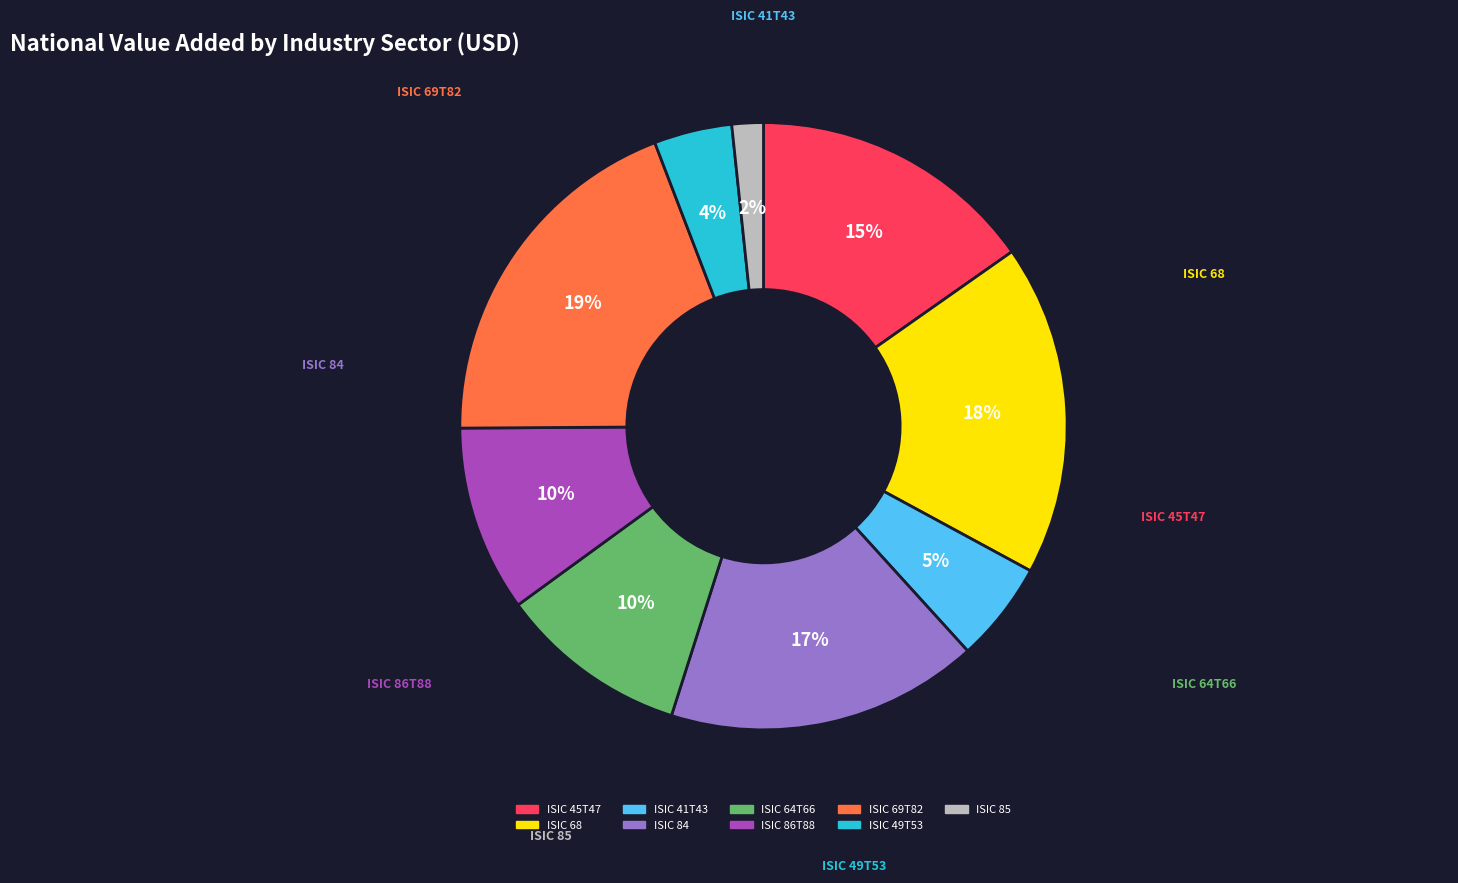

What percentage is the ISIC 69T82 slice, to the nearest percent?

19%